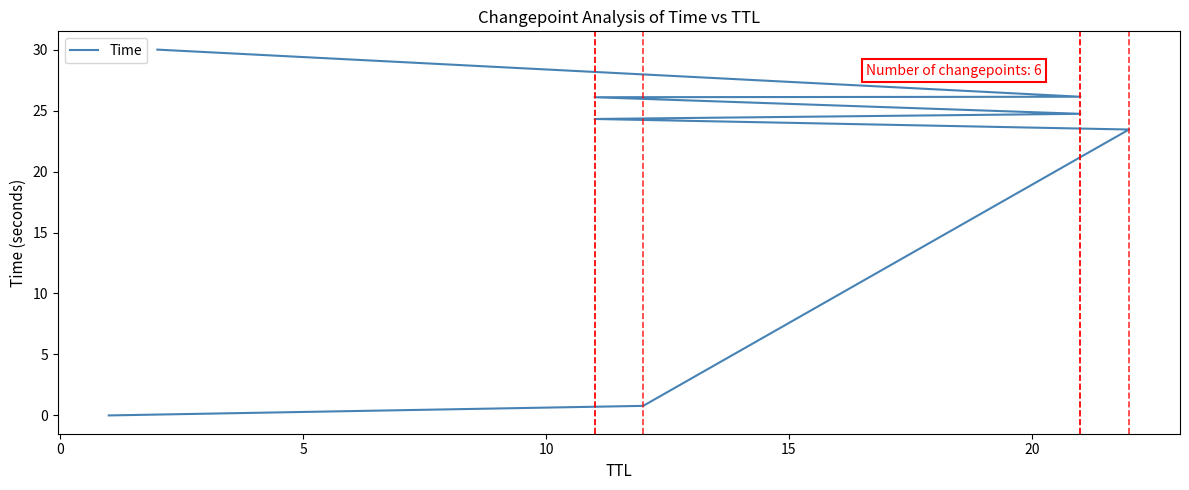

What is the average value?

19.4